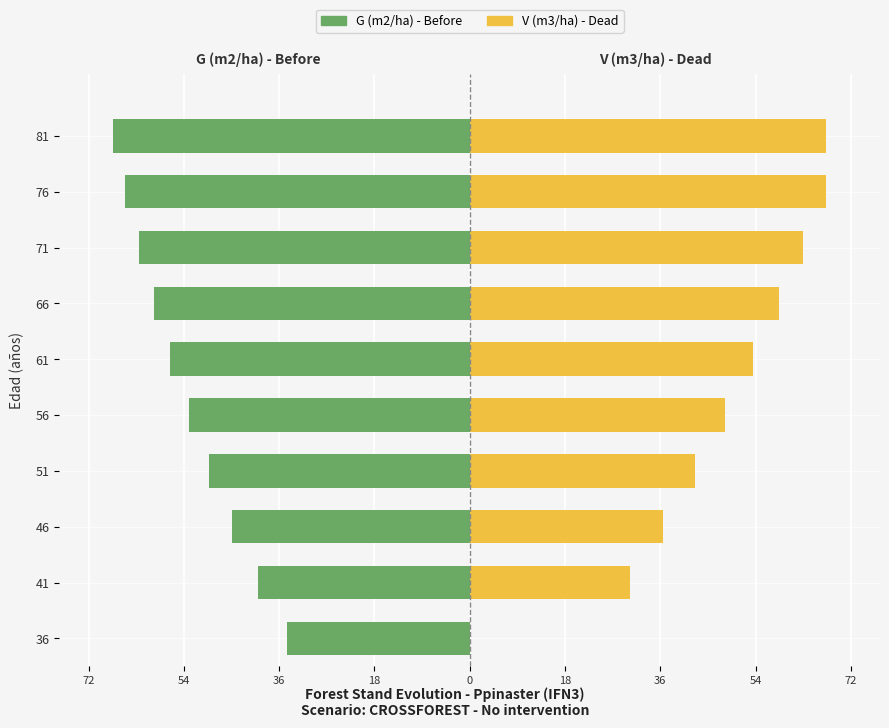

Rank the series by their maximum value, from highest to lowest.

V (m3/ha) - Dead, G (m2/ha) - Before